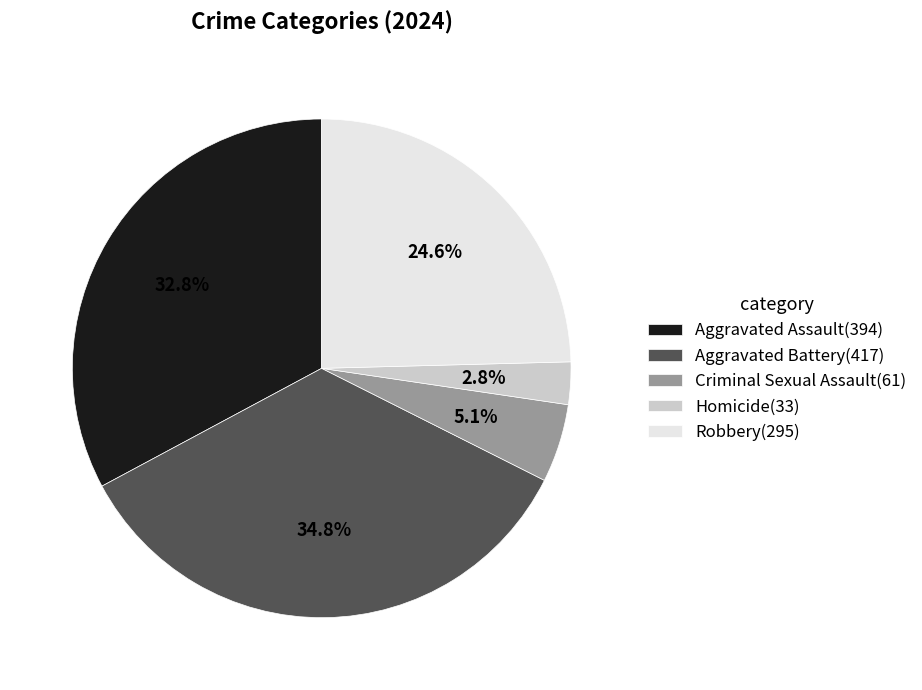

Do Robbery(295) and Criminal Sexual Assault(61) together represent more than half of the pie?

No